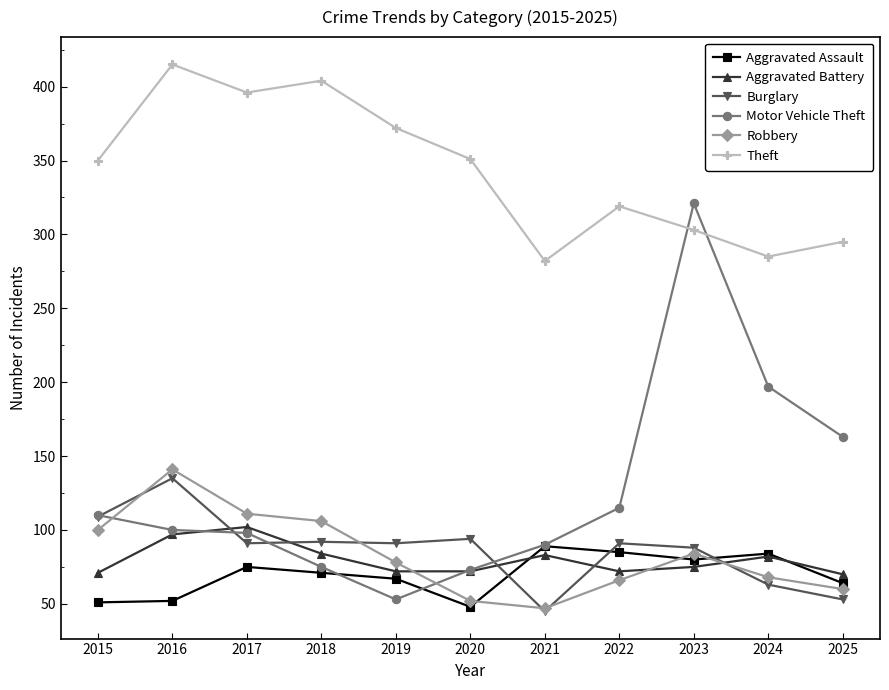

At which label does Aggravated Assault reach its peak?

2021